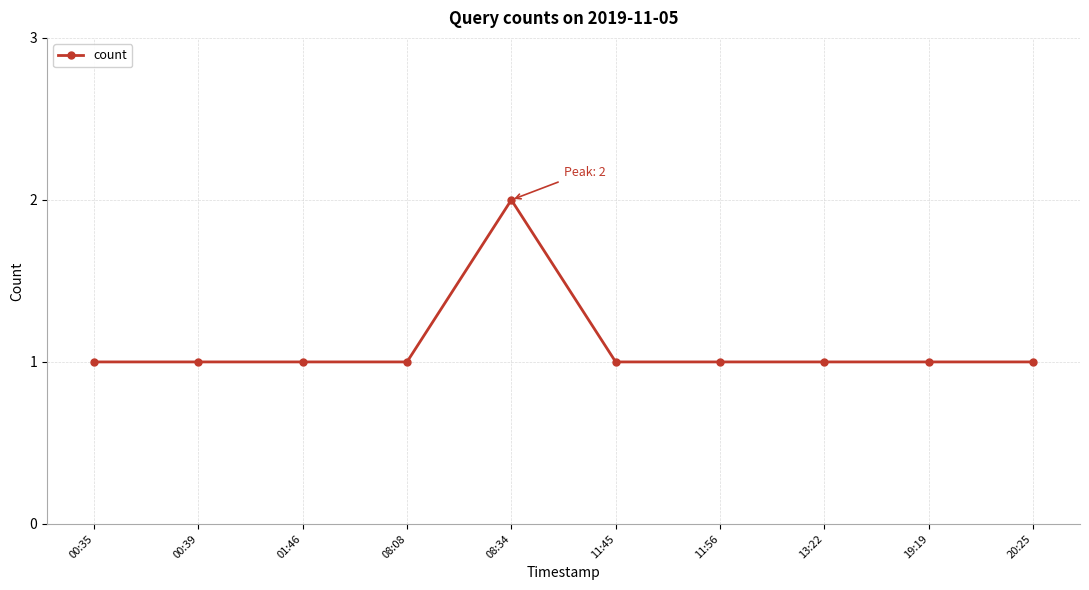

Approximately how many times larger is the value at 20:25 compared to 01:46?

1.0